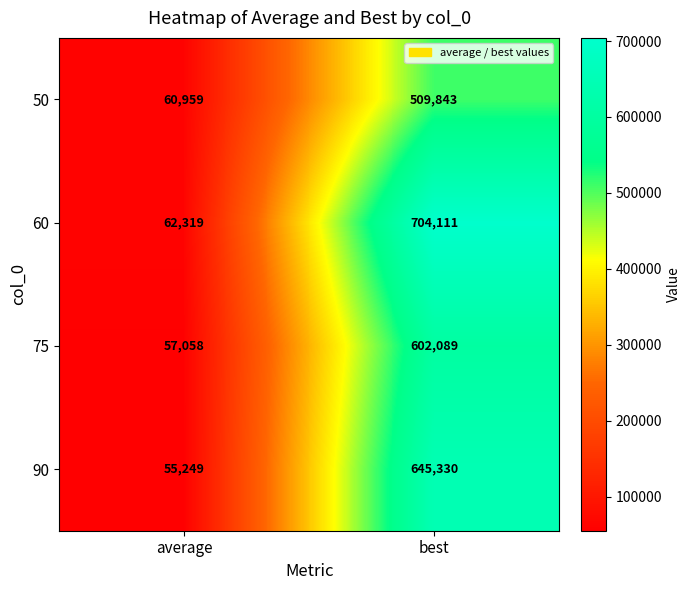

Rank the series by their maximum value, from highest to lowest.

60, 90, 75, 50